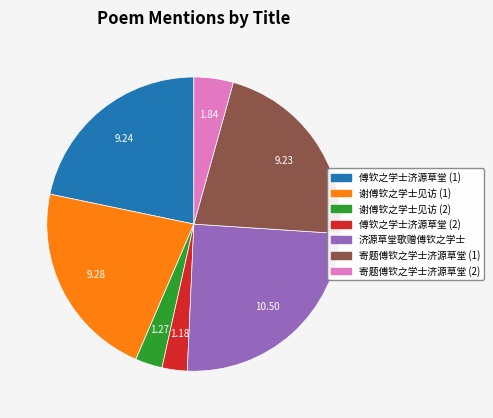

Is there a majority slice in this chart?

No